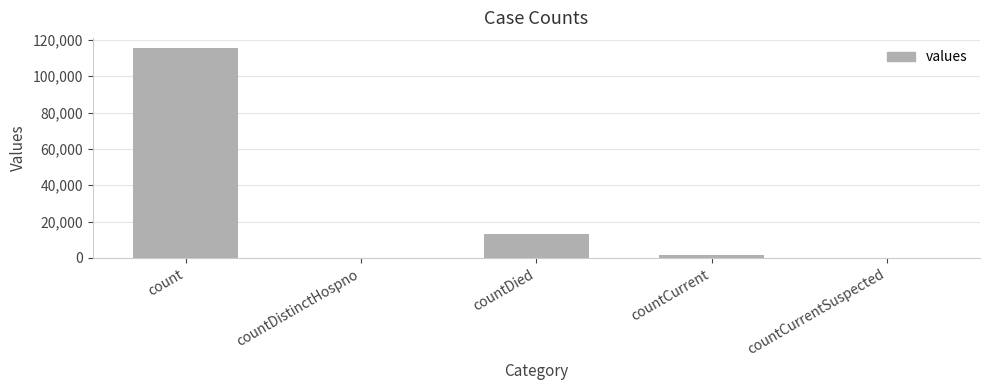

True or false: the data shows 38124 at countDistinctHospno.

False